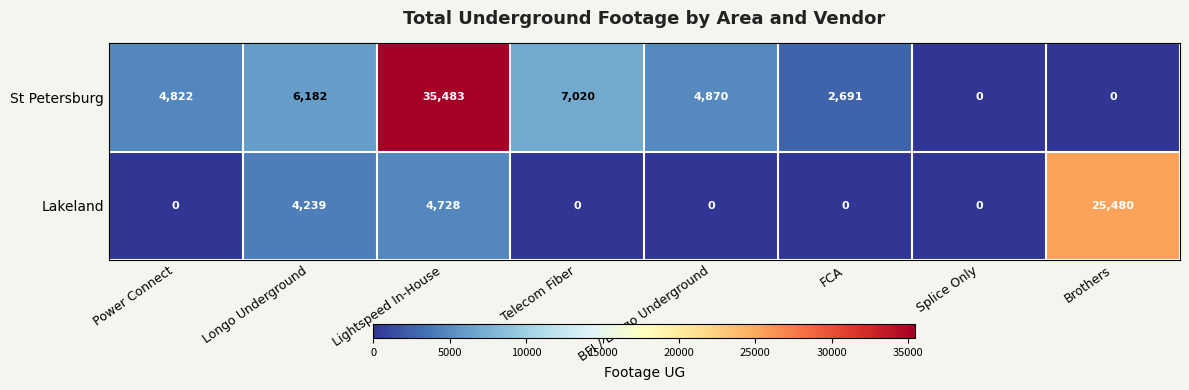

Which category has the highest value in the St Petersburg series?

Lightspeed In-House